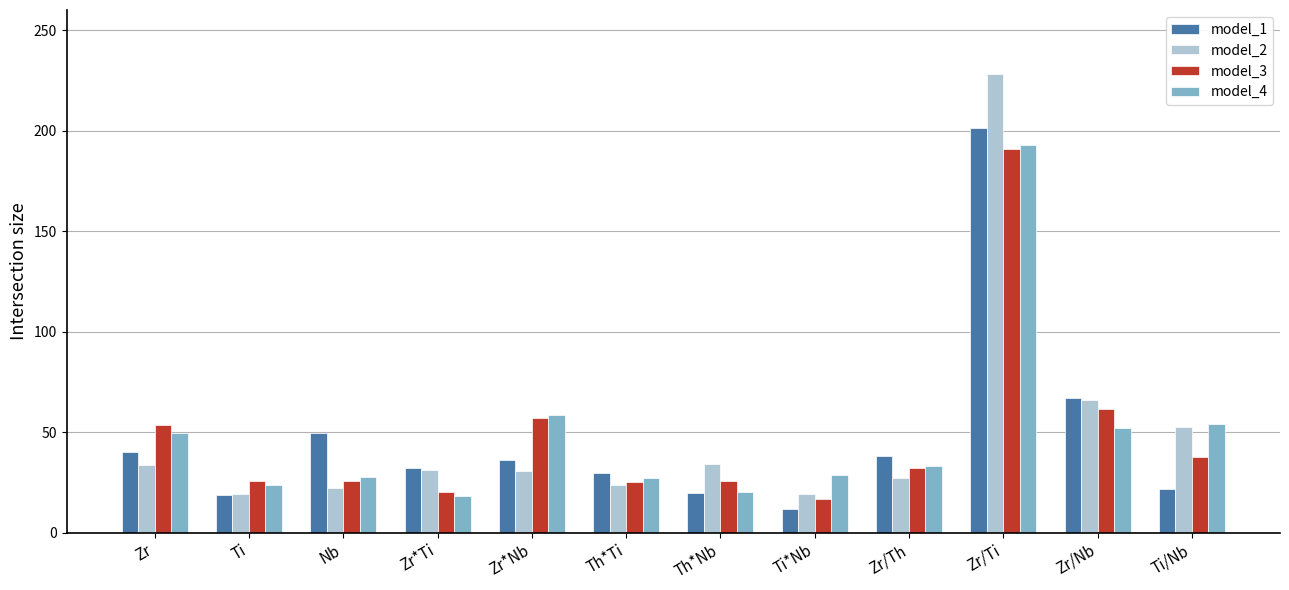

What is the label of the 9th bar from the right?

Zr*Ti